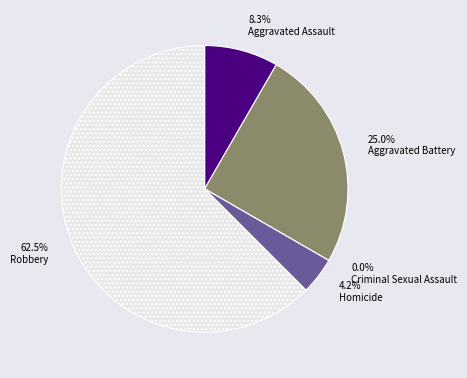

True or false: Aggravated Battery accounts for 25% of the total.

True